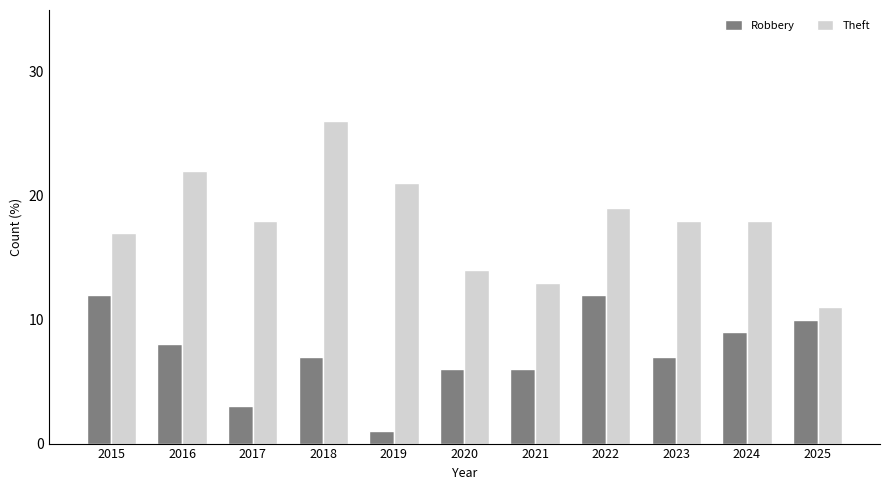

Is it true that Theft equals 26 at 2022?

False